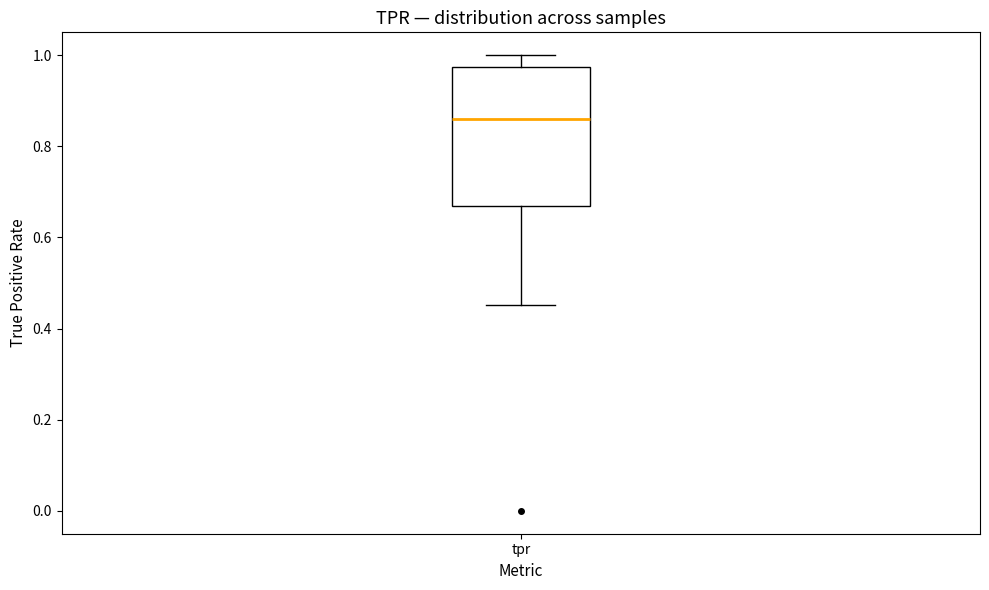

Where does the upper whisker of the box for tpr end on the y-axis? The values are not printed on the chart, so give them approximately, as read against the axis.

1.00